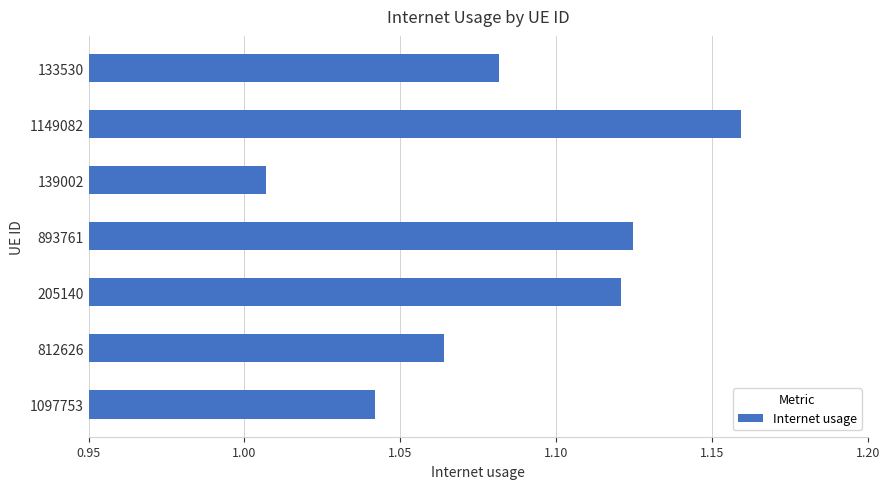

The chart shows a value of 1.8 at 812626. True or false?

False